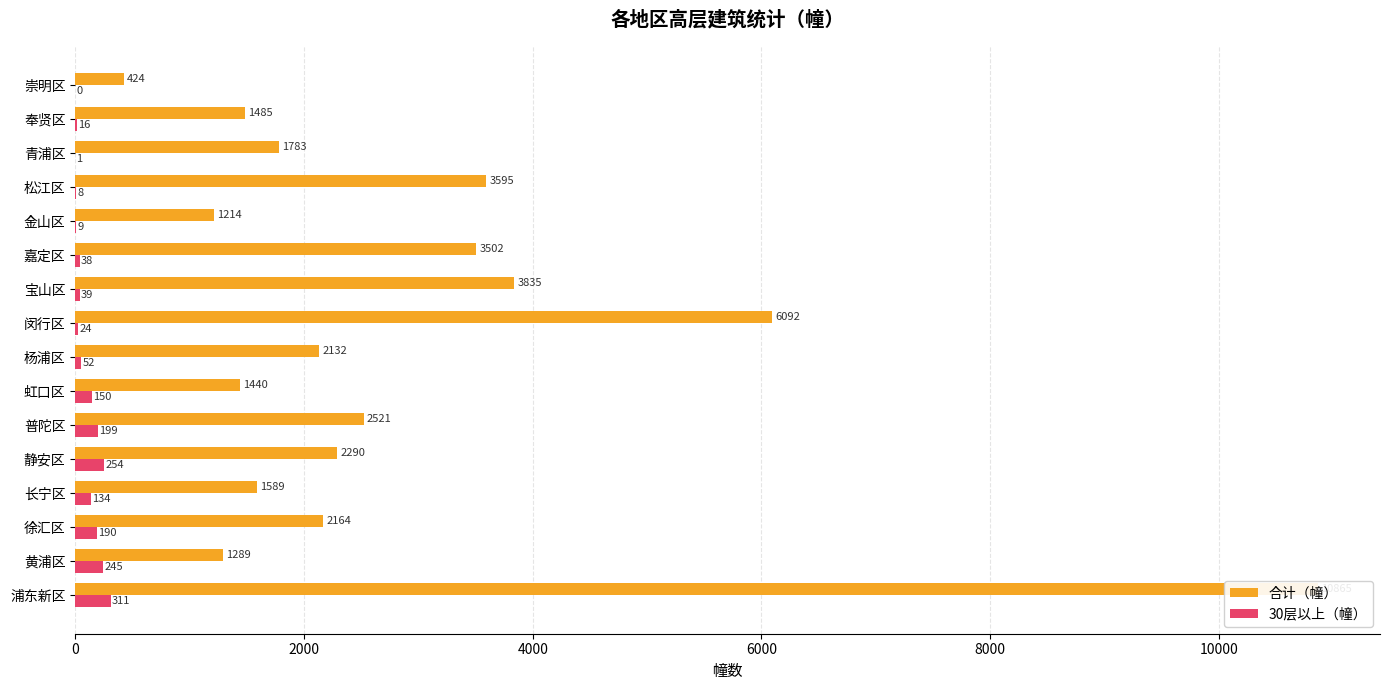

What is the value of the 合计（幢） bar at the 11th from the left?

3502